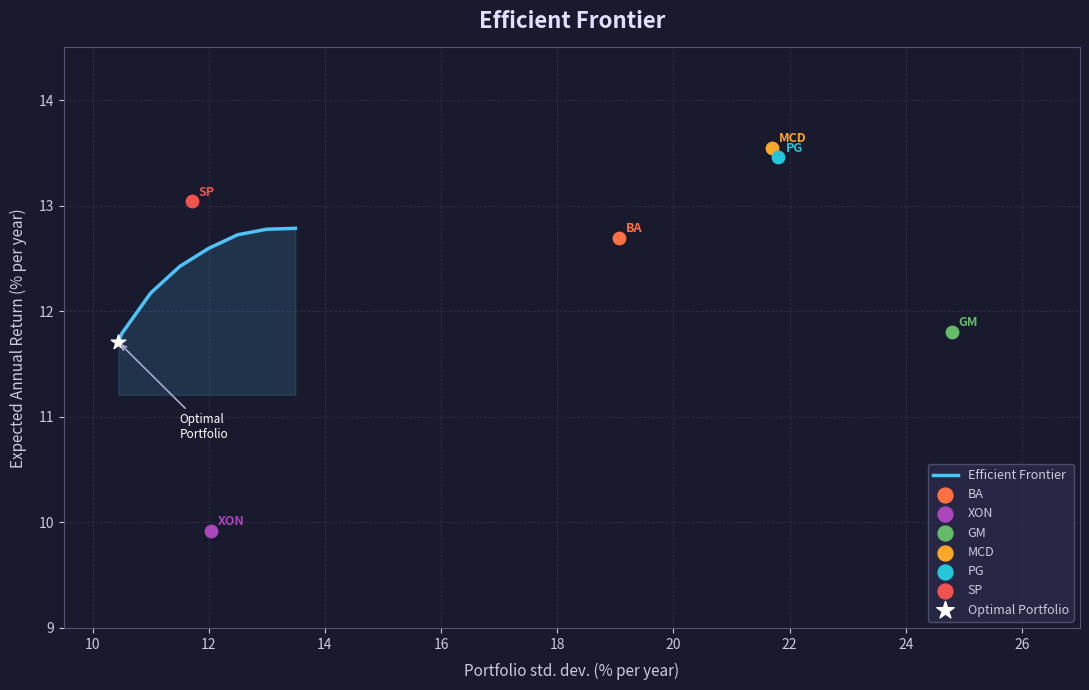

Which has a higher value, 20 or 18?

20